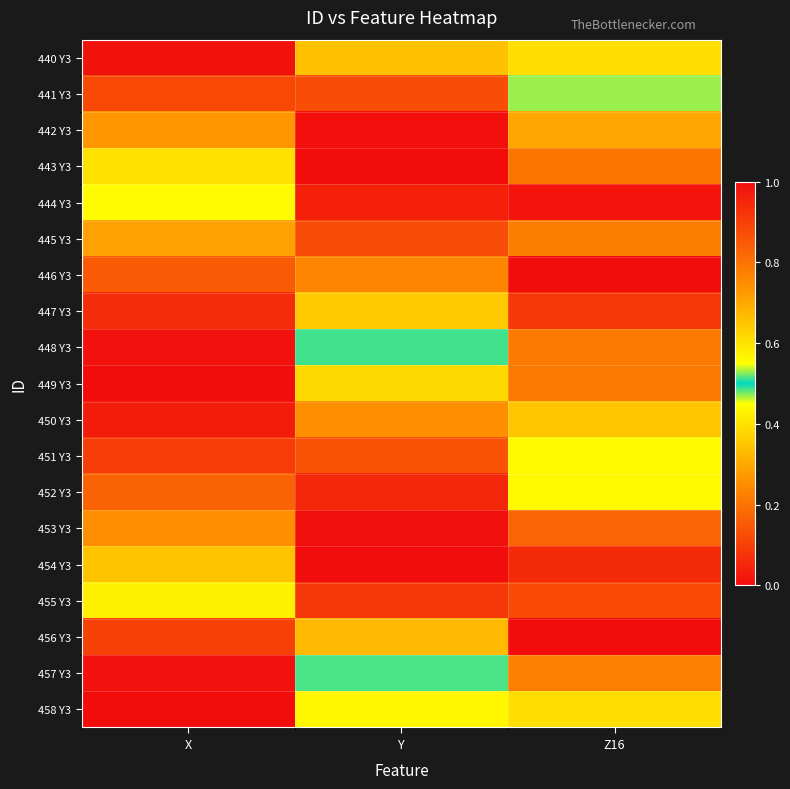

Reading left to right, what are all the values shown in this chart?

440 Y3: X=0.0	Y=0.3	Z16=0.4
441 Y3: X=0.1	Y=0.1	Z16=0.5
442 Y3: X=0.3	Y=0.0	Z16=0.7
443 Y3: X=0.4	Y=0.0	Z16=0.8
444 Y3: X=0.6	Y=0.0	Z16=1.0
445 Y3: X=0.7	Y=0.1	Z16=0.8
446 Y3: X=0.8	Y=0.2	Z16=1.0
447 Y3: X=0.9	Y=0.4	Z16=0.9
448 Y3: X=1.0	Y=0.5	Z16=0.8
449 Y3: X=1.0	Y=0.6	Z16=0.8
450 Y3: X=1.0	Y=0.7	Z16=0.7
451 Y3: X=0.9	Y=0.9	Z16=0.4
452 Y3: X=0.8	Y=0.9	Z16=0.4
453 Y3: X=0.7	Y=1.0	Z16=0.2
454 Y3: X=0.7	Y=1.0	Z16=0.1
455 Y3: X=0.4	Y=0.9	Z16=0.1
456 Y3: X=0.1	Y=0.7	Z16=0.0
457 Y3: X=0.0	Y=0.5	Z16=0.2
458 Y3: X=0.0	Y=0.4	Z16=0.4